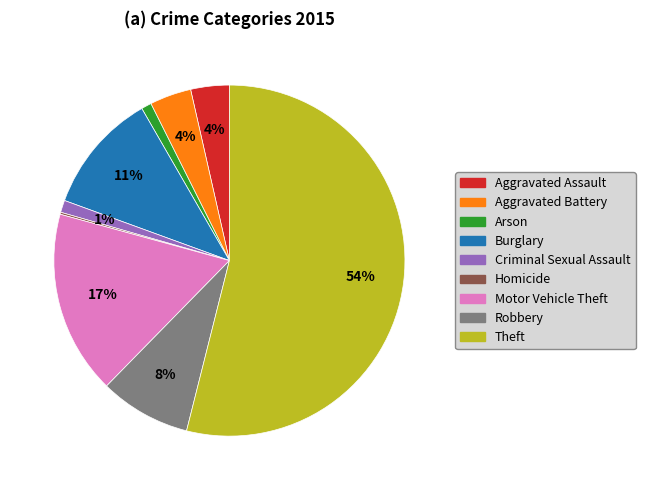

To the nearest percent, what percentage of the pie is Motor Vehicle Theft?

17%